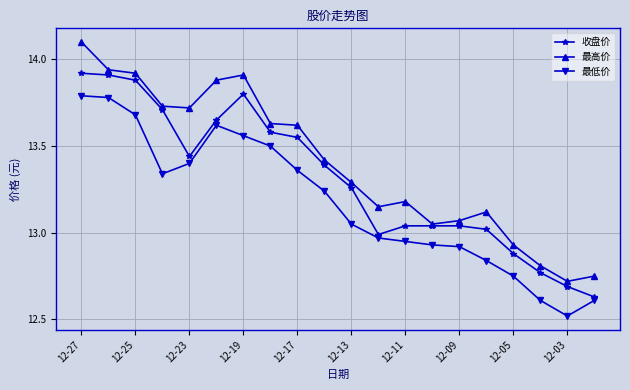

List the series in order of their overall mean, highest first.

最高价, 收盘价, 最低价